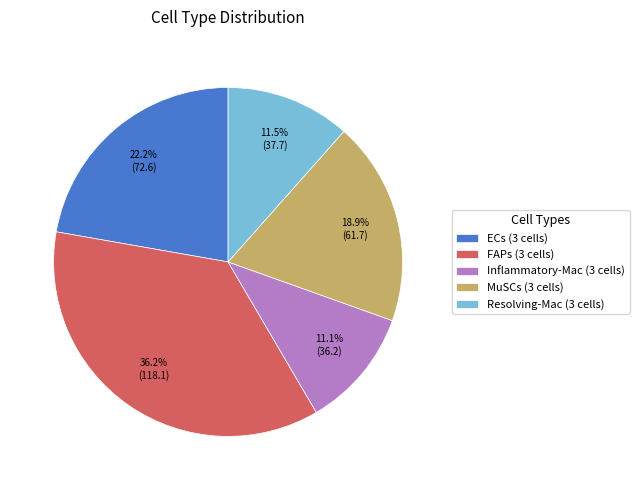

Which category has the biggest portion of the pie?

FAPs (3 cells)